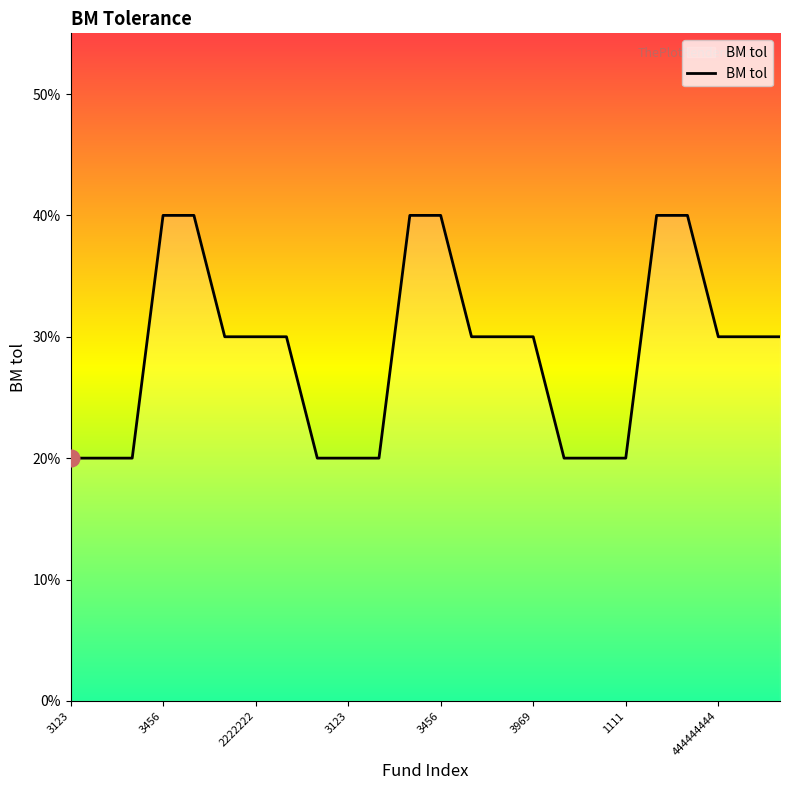

What is the difference between the maximum and minimum values?

20